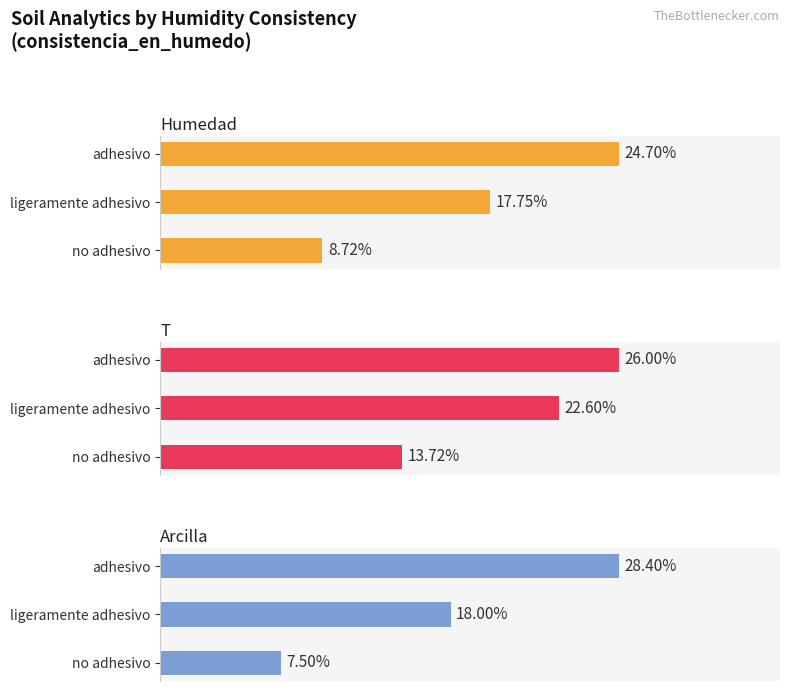

What is the lowest value of the analitico_arcilla series?

7.5